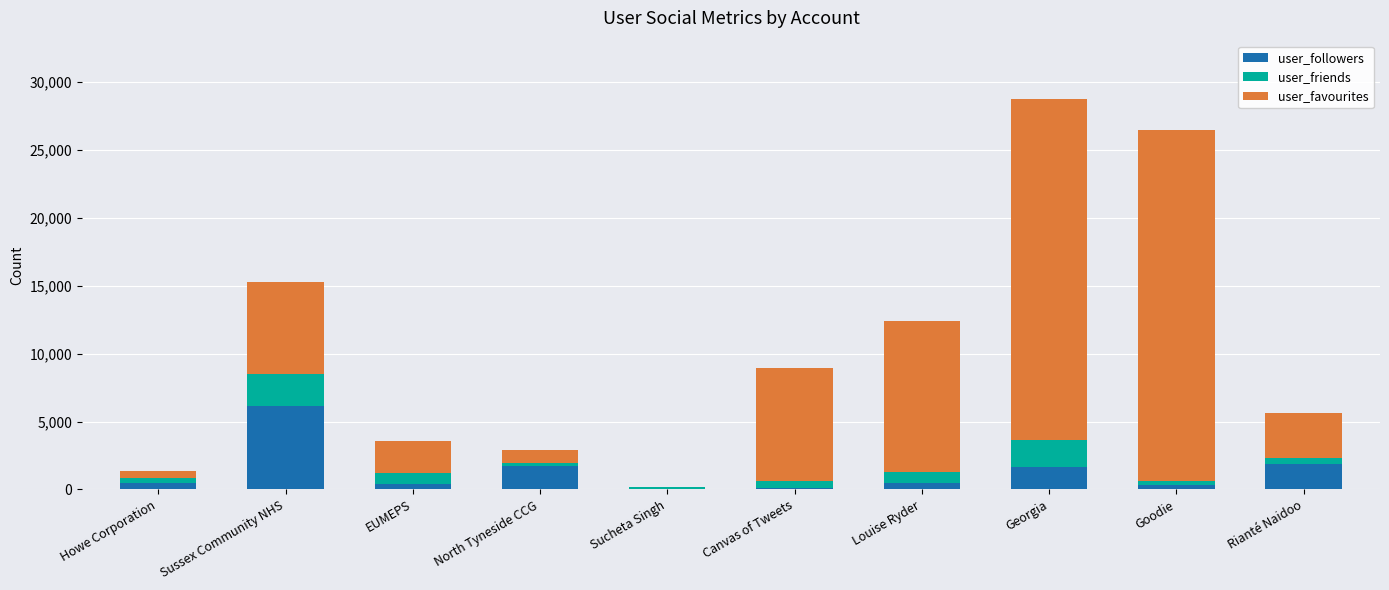

What is the total value across all series at Sussex Community NHS?

15292